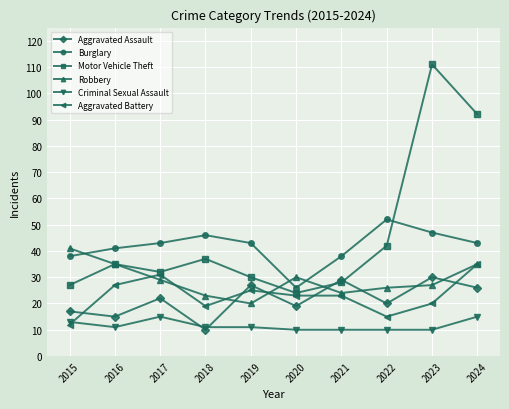

True or false: Motor Vehicle Theft and Aggravated Battery cross at least once.

False